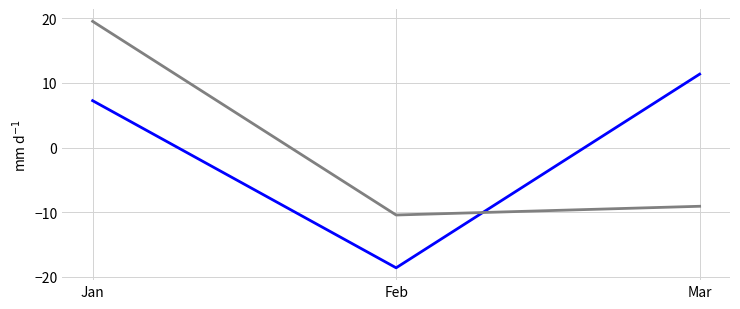

What is the spread (max minus min) of values at Feb?

8.2